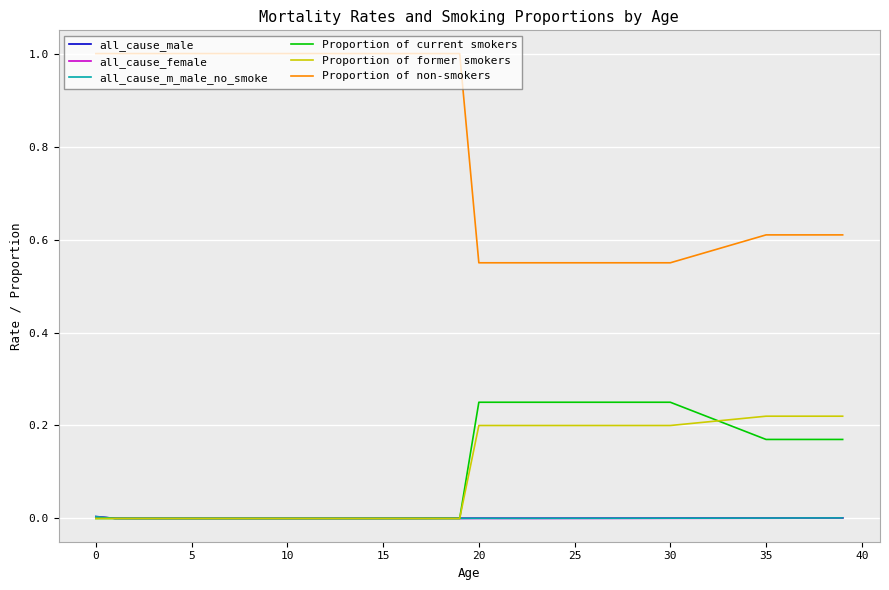

Which series has the largest total across all categories?

Proportion of non-smokers